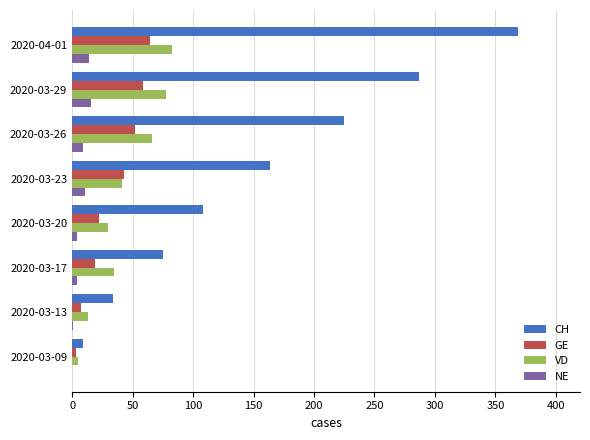

Is the value of NE at 2020-03-09 greater than the value of CH at 2020-04-01?

No